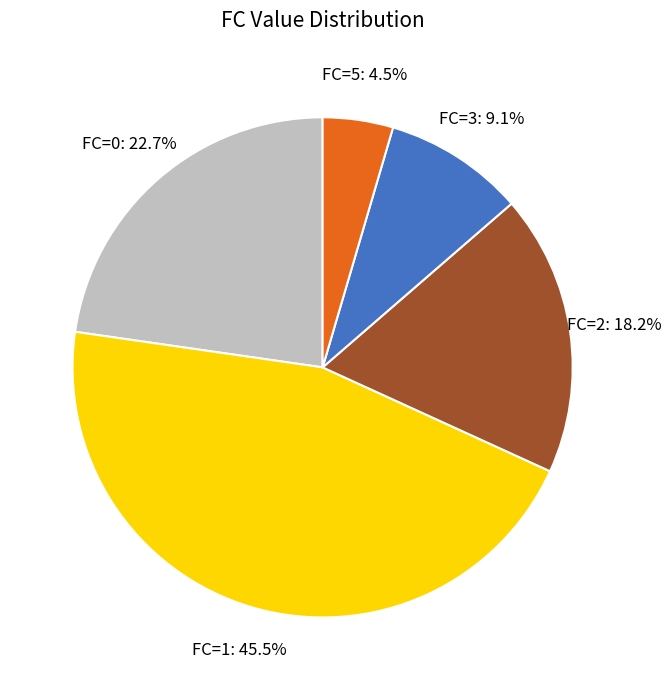

Count the number of slices in the pie.

5